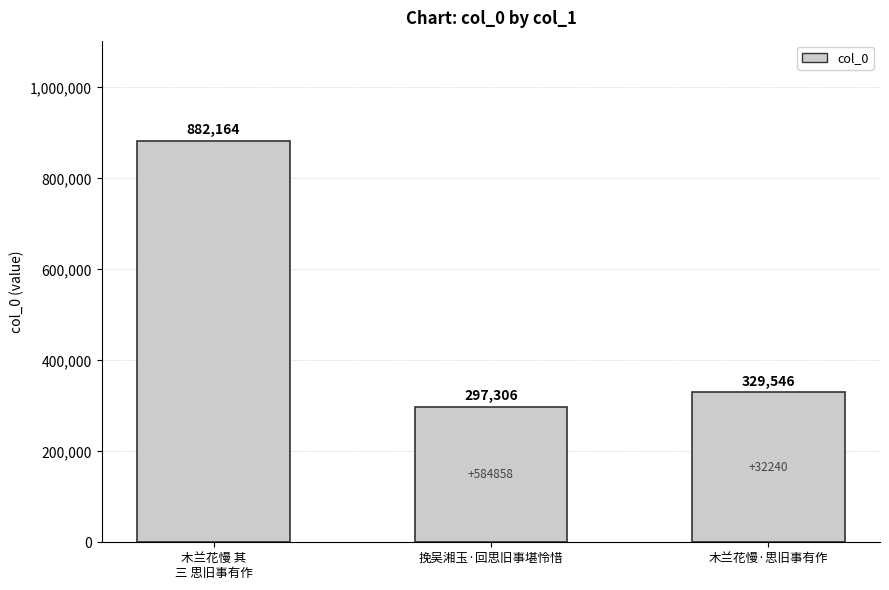

What is the difference between the values at 挽吴湘玉·回思旧事堪怜惜 and 木兰花慢 其
三 思旧事有作?

584858